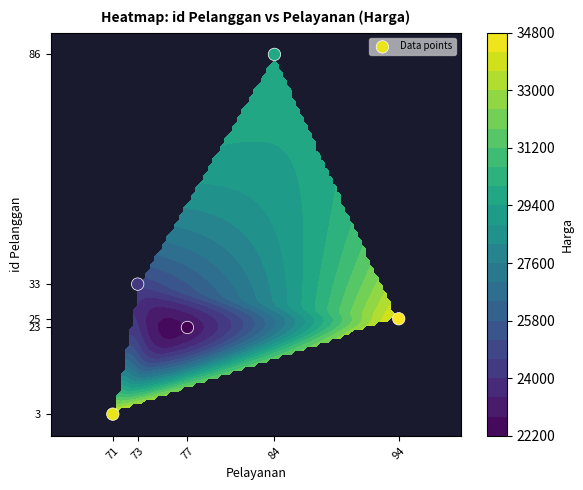

Count the number of data series in this chart.

1